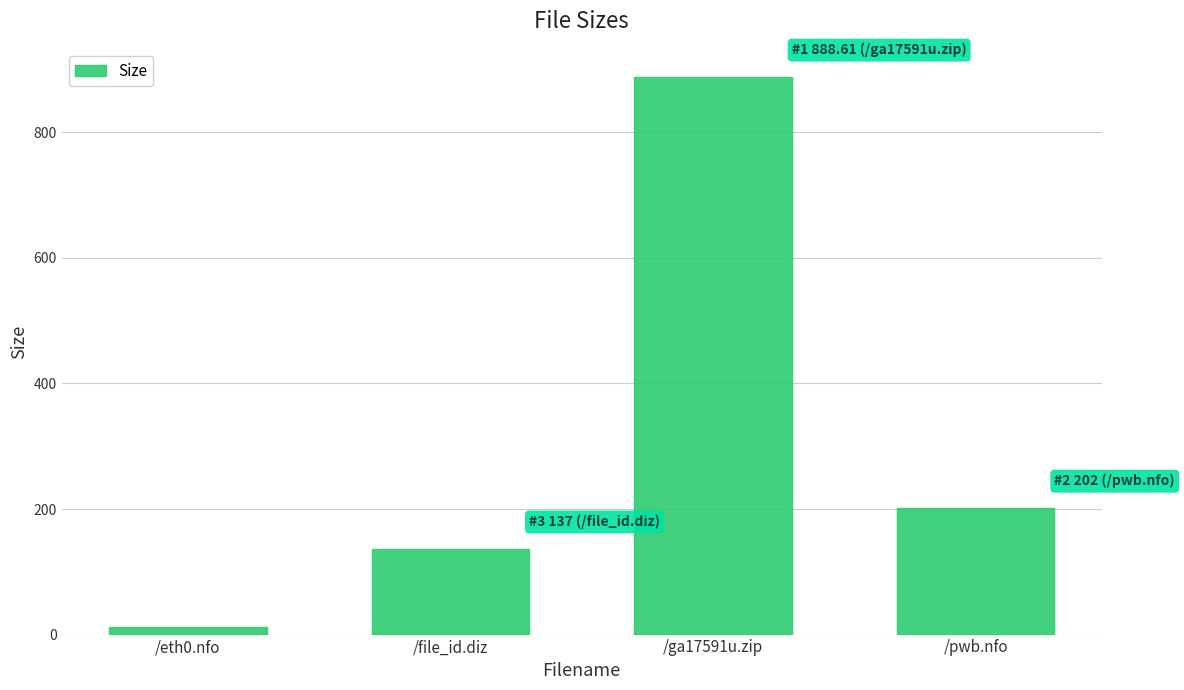

What is the difference between the maximum and second lowest values?

751.6